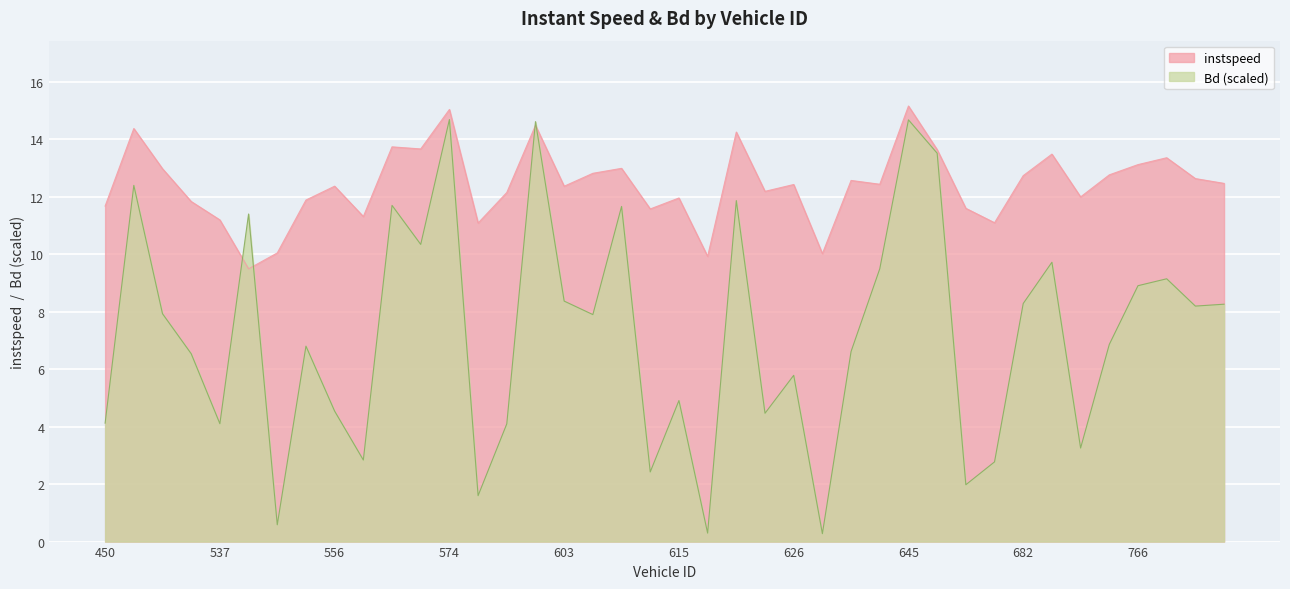

Is the value of instspeed at 450 greater than the value of Bd at 576?

Yes